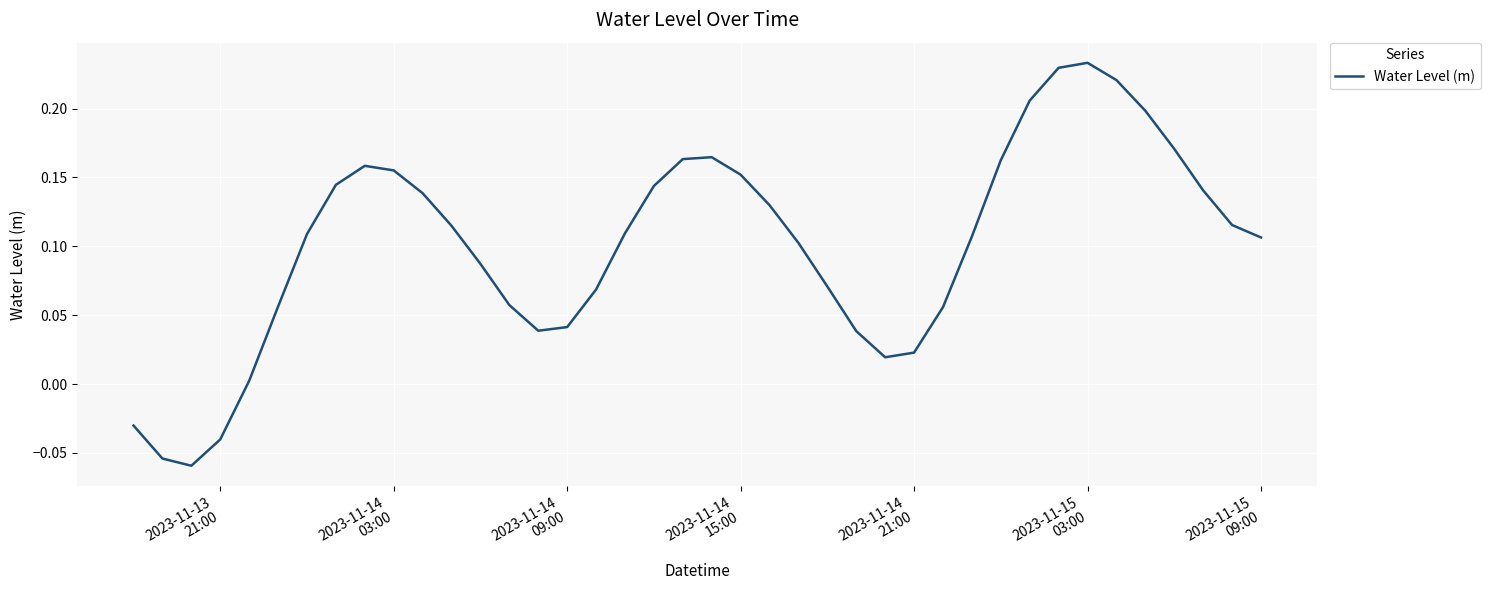

What is the difference between the maximum and minimum values?

0.3